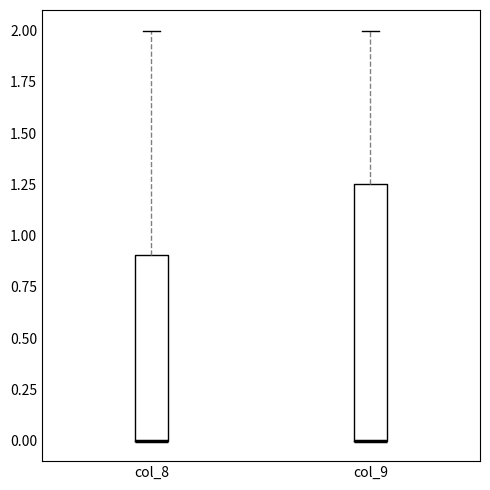

Comparing the boxes themselves (not the whiskers), which one is the tallest?

col_9